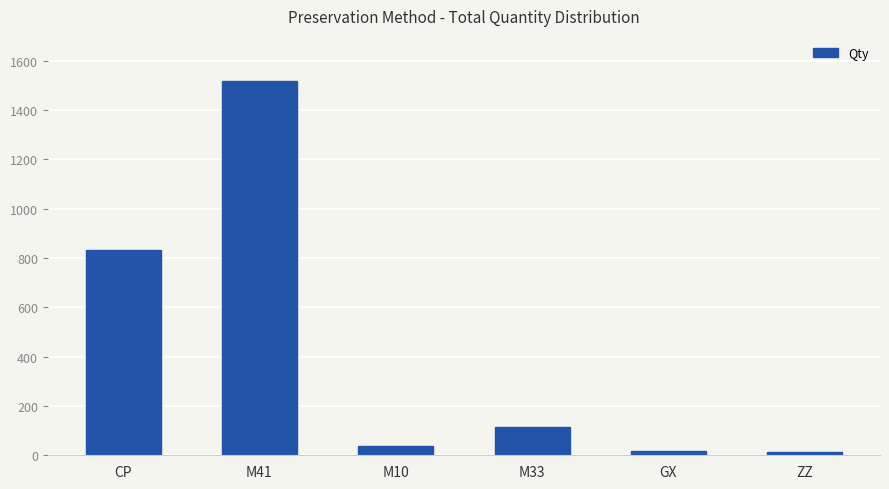

What is the difference between the maximum and minimum values?

1502